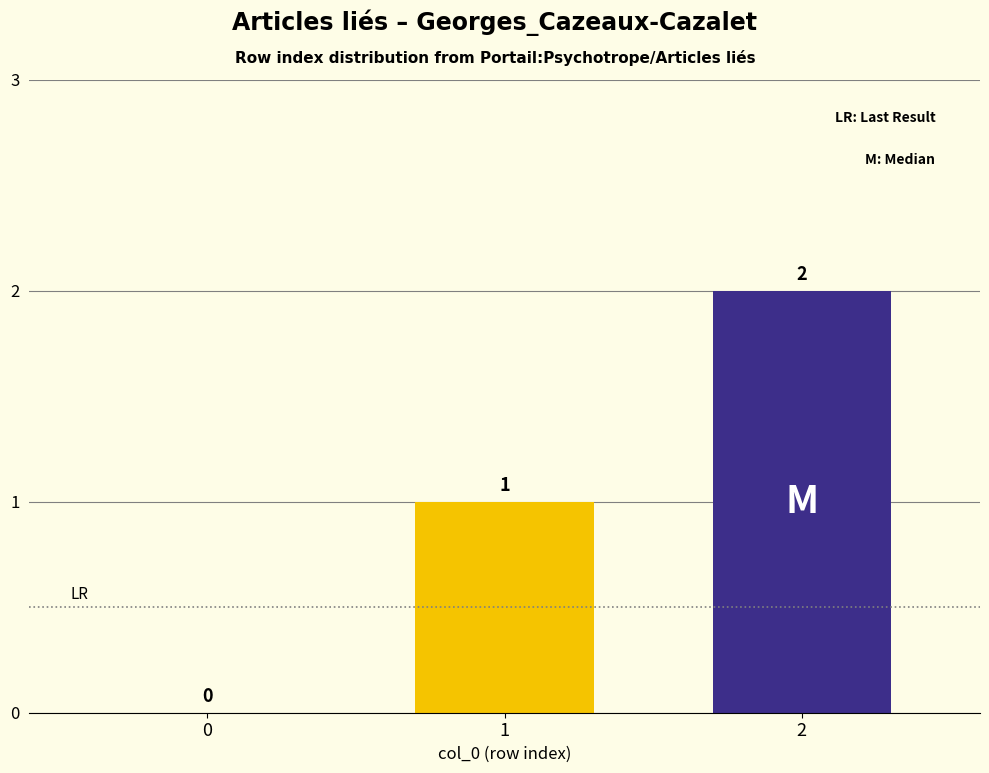

How many positive values are there?

2